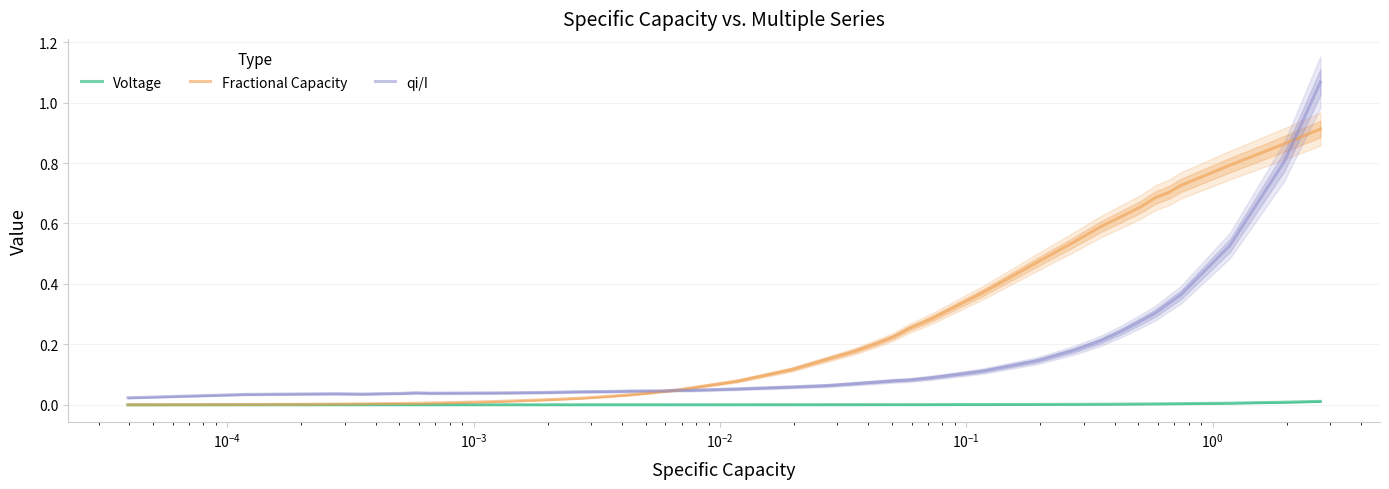

Is this an area chart (filled region under the line)?

No